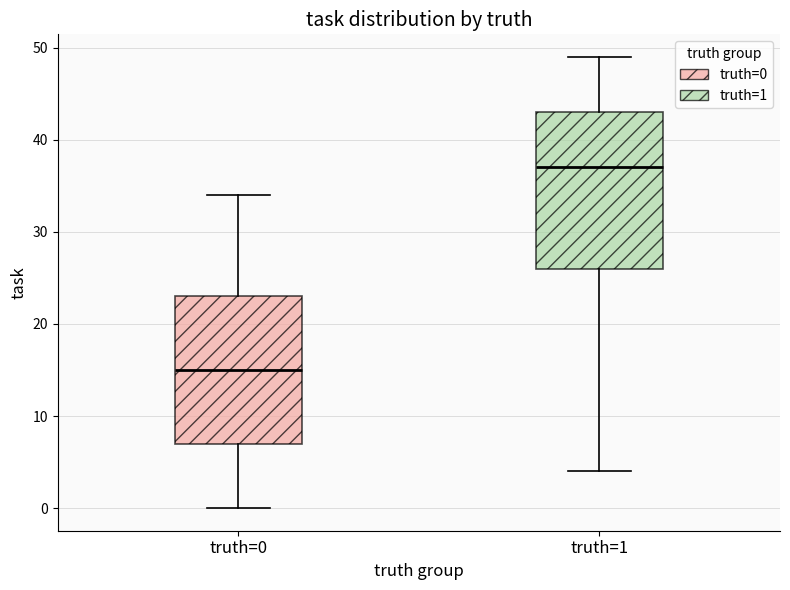

Where is the lower edge of the box for truth=1 on the y-axis? The values are not printed on the chart, so give them approximately, as read against the axis.

26